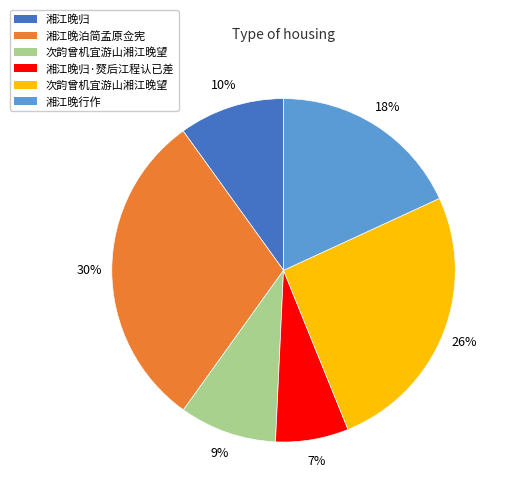

To the nearest percent, what is the difference between the largest and smallest slice percentages?

23%